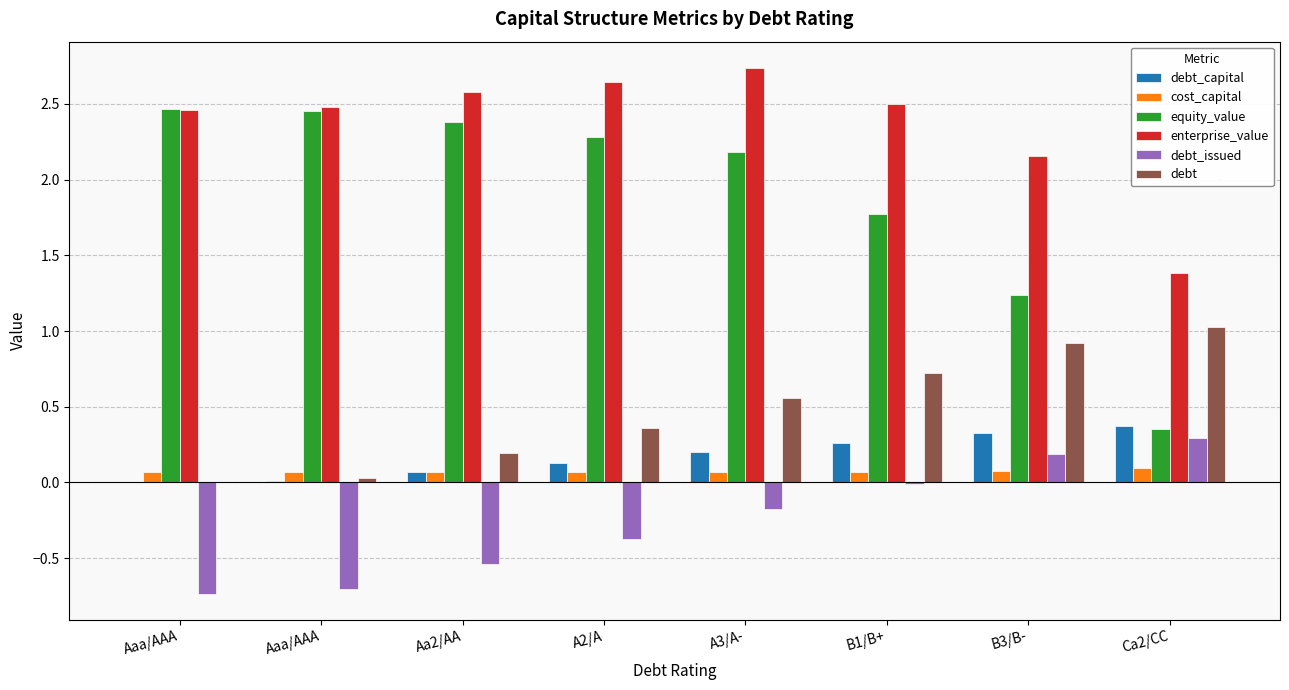

How many data points in equity_value are above 2?

5